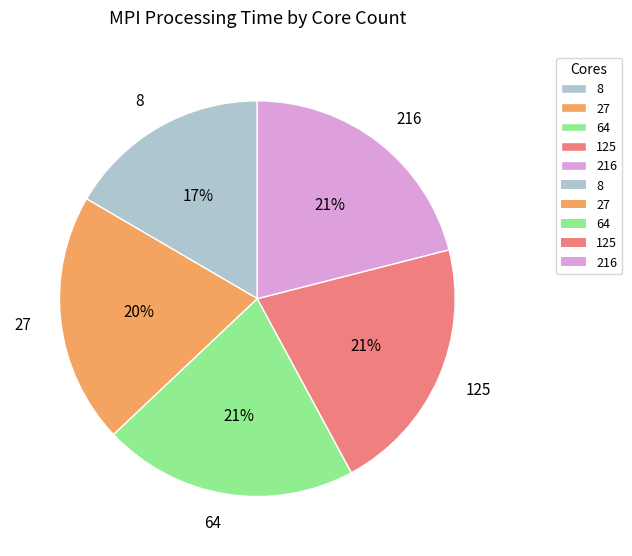

To the nearest percent, what is the average slice percentage?

20%